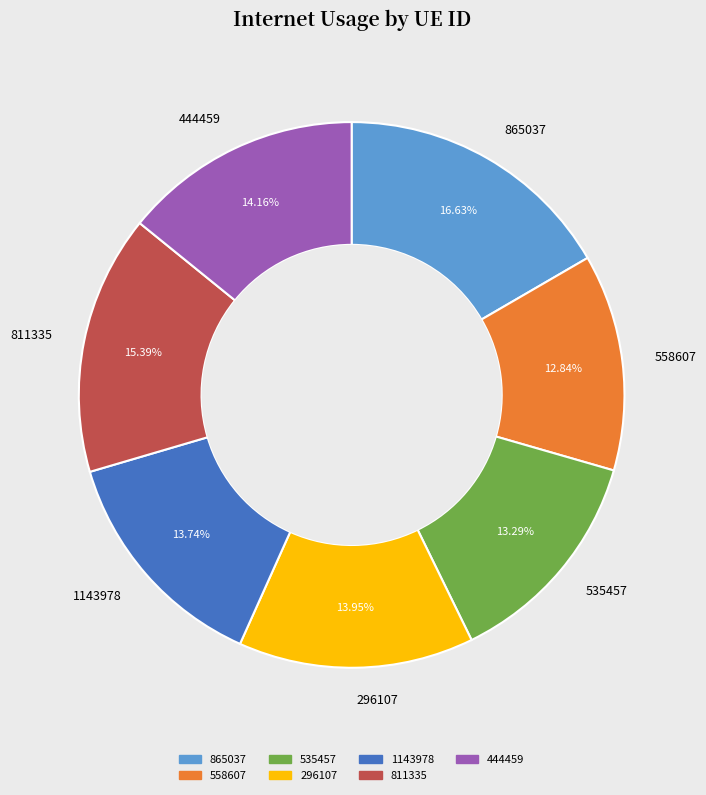

How many slices are in this pie chart?

7